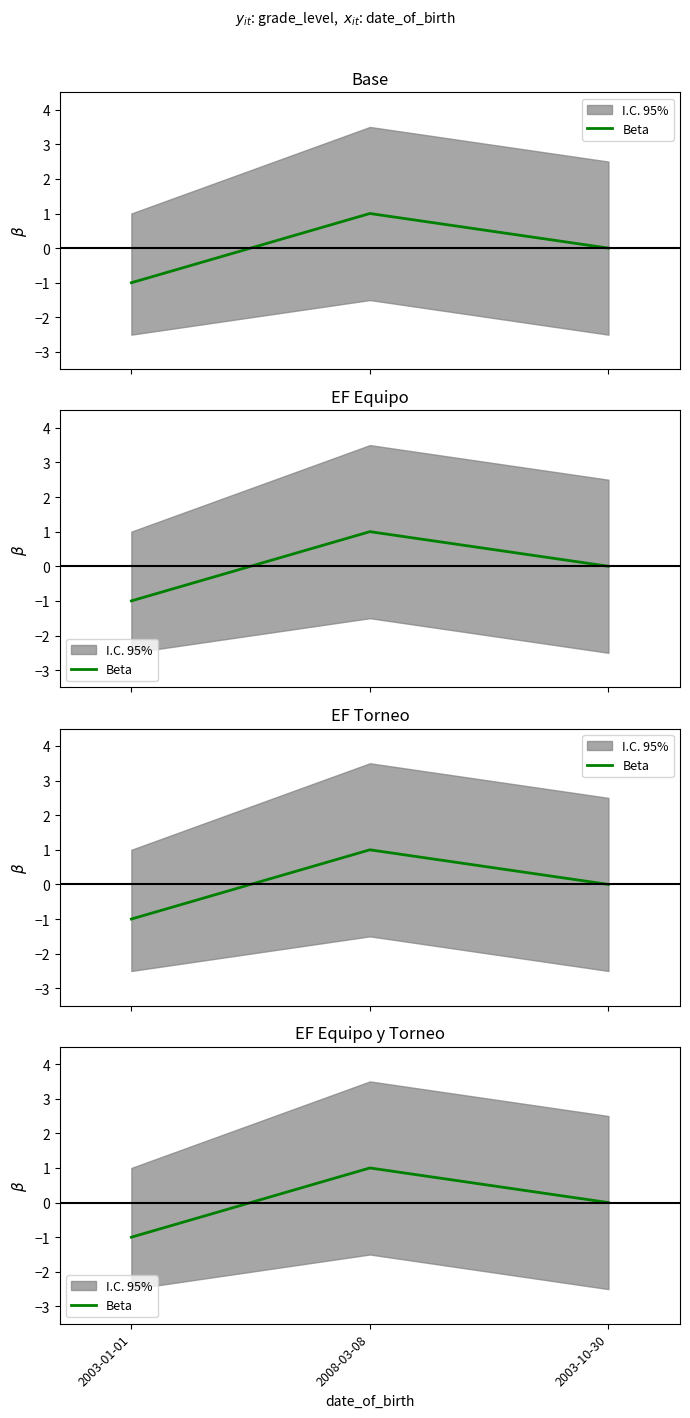

True or false: the data shows -1 at 2003-01-01.

False